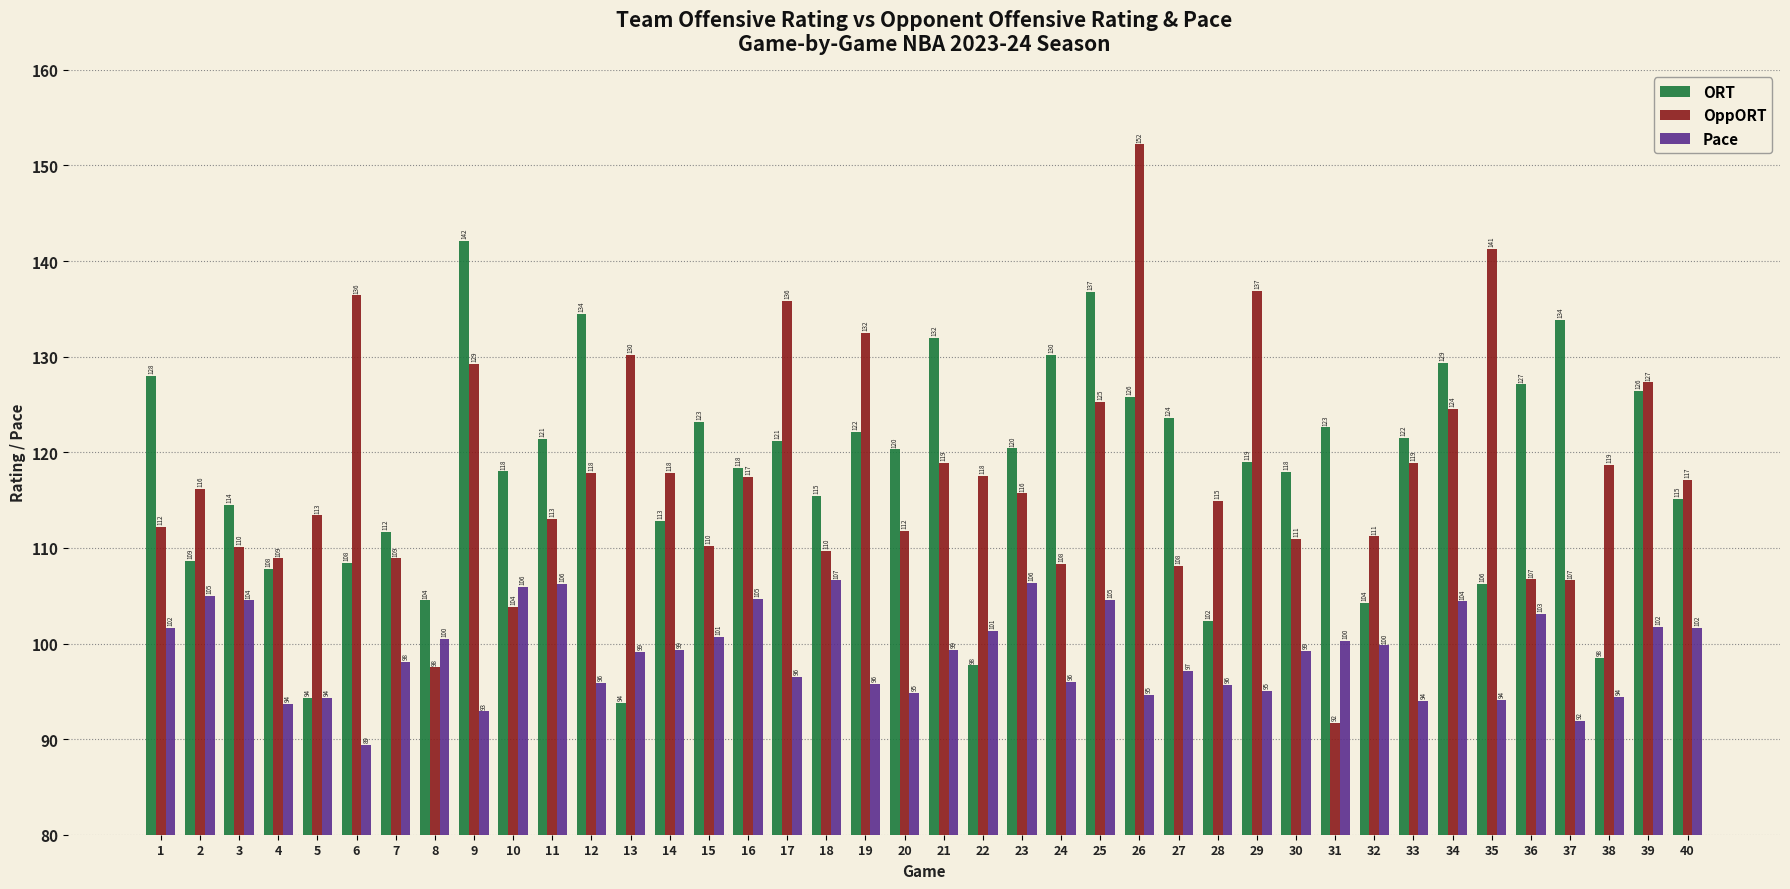

Rank the series at 35 from highest to lowest value.

OppORT, ORT, Pace